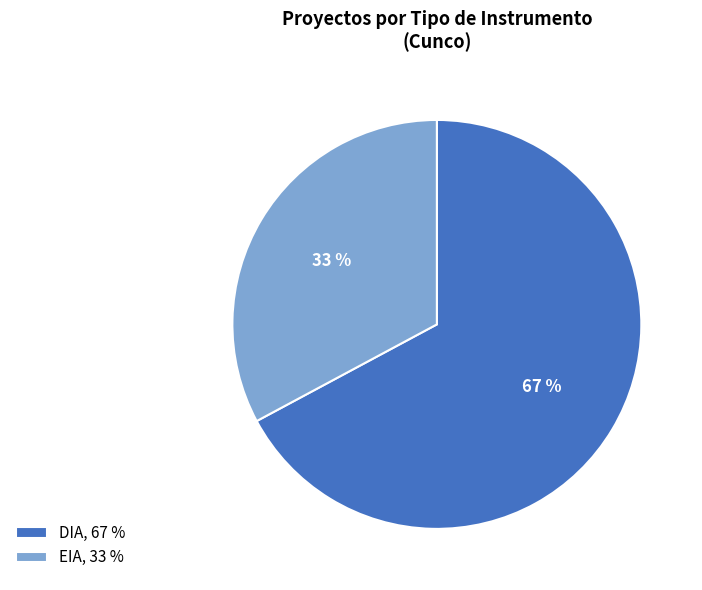

To the nearest percent, what is the difference between the largest and smallest slice percentages?

34%